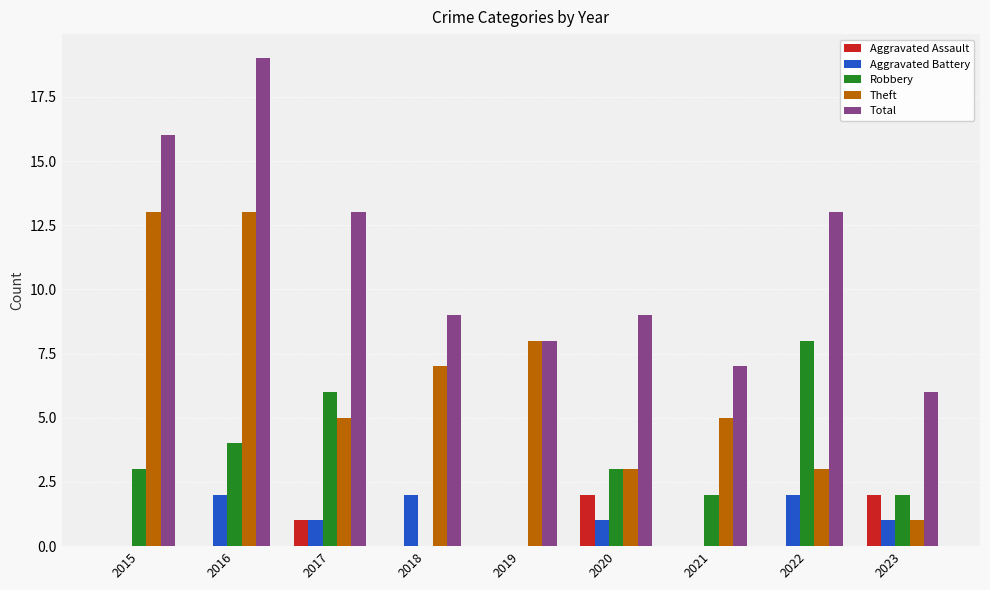

What are all the series names shown in the legend?

Aggravated Assault, Aggravated Battery, Robbery, Theft, Total